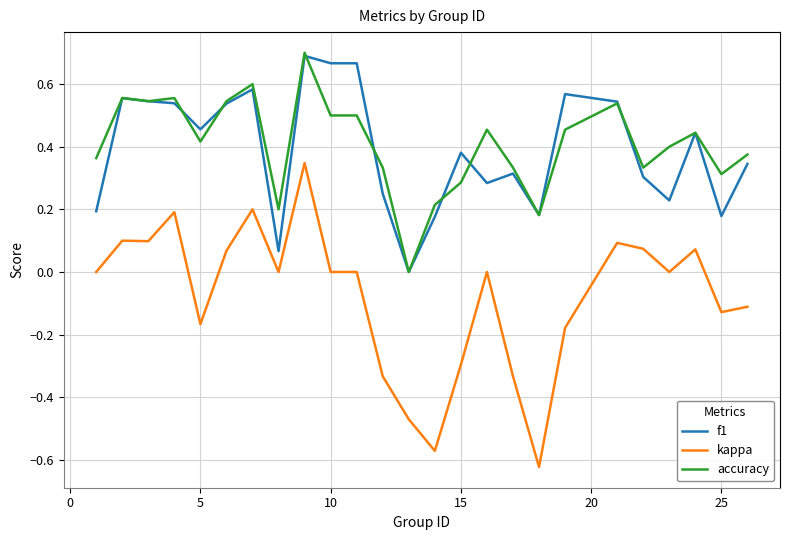

Which series has the widest spread of values?

kappa